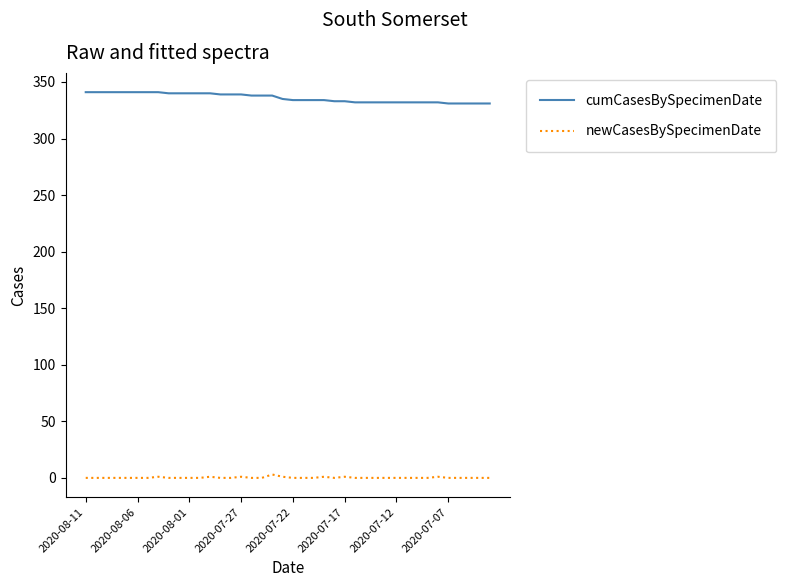

What is the maximum value for newCasesBySpecimenDate?

3